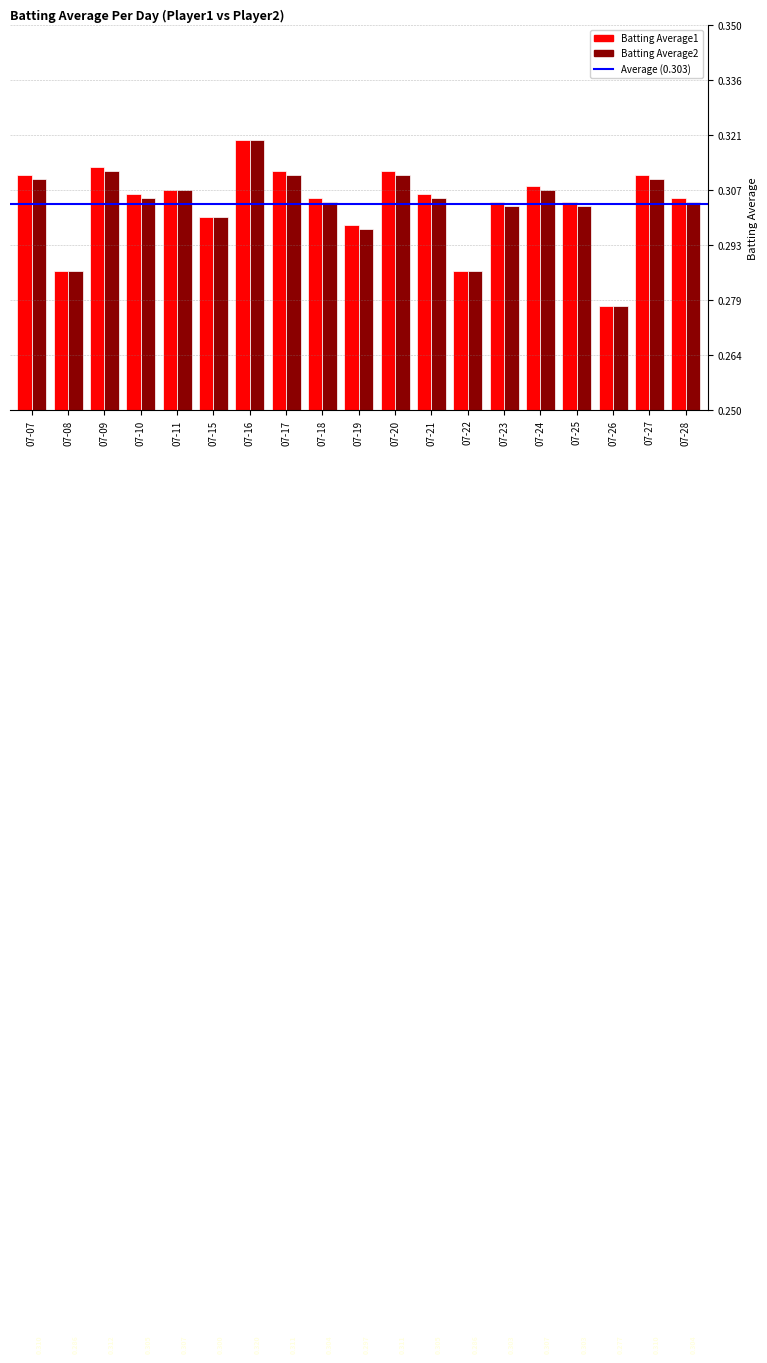

Where is Batting Average1 nearest to the value 0?

07-26